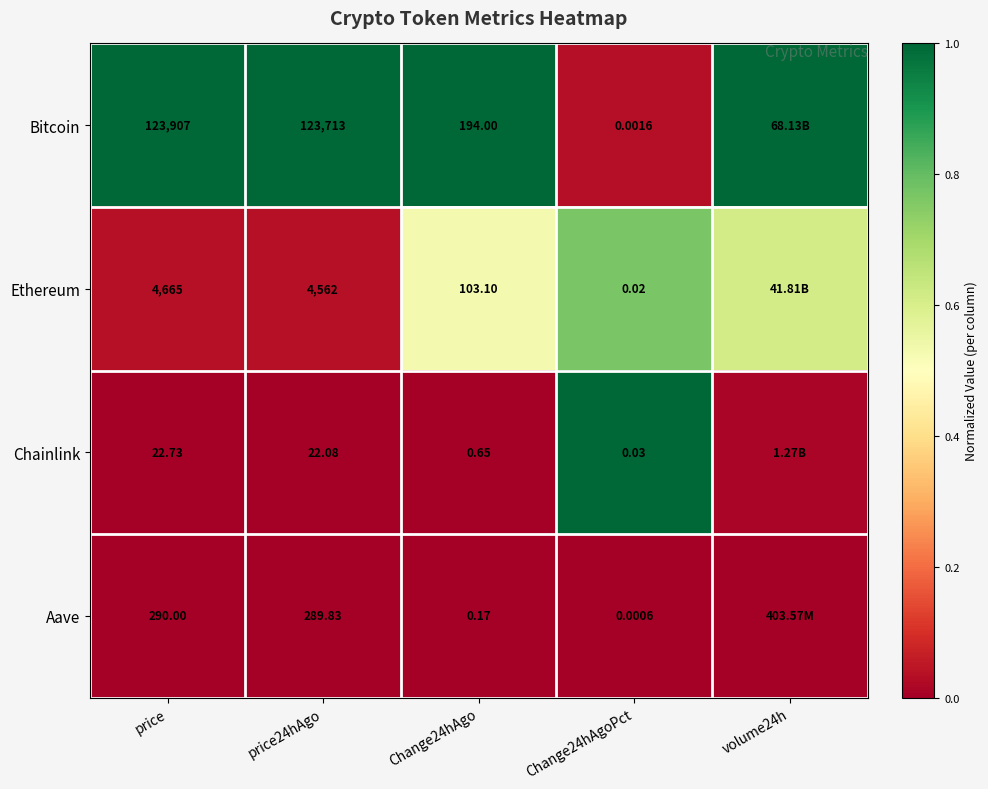

Rank the series at price24hAgo from highest to lowest value.

Bitcoin, Ethereum, Aave, Chainlink